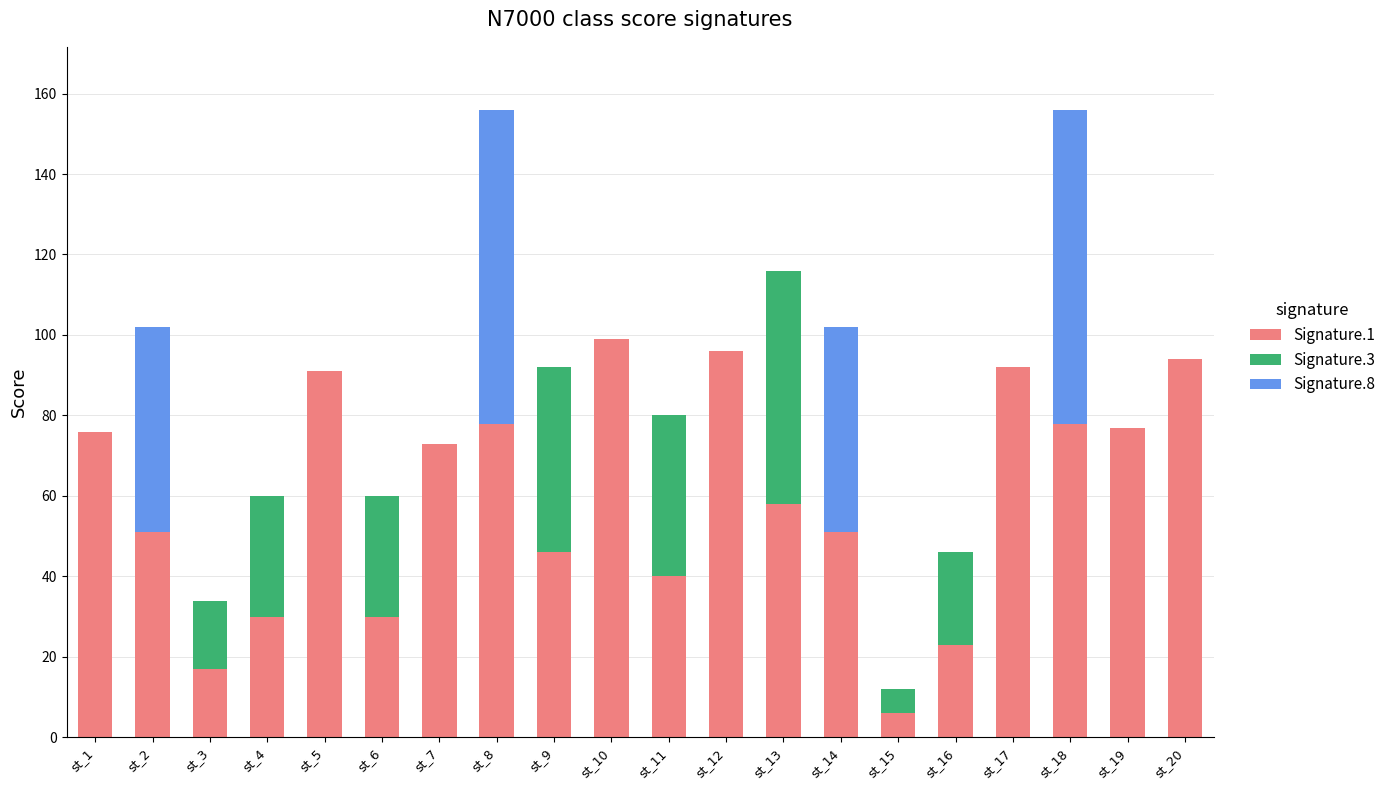

What is the total value across all series at st_8?

156